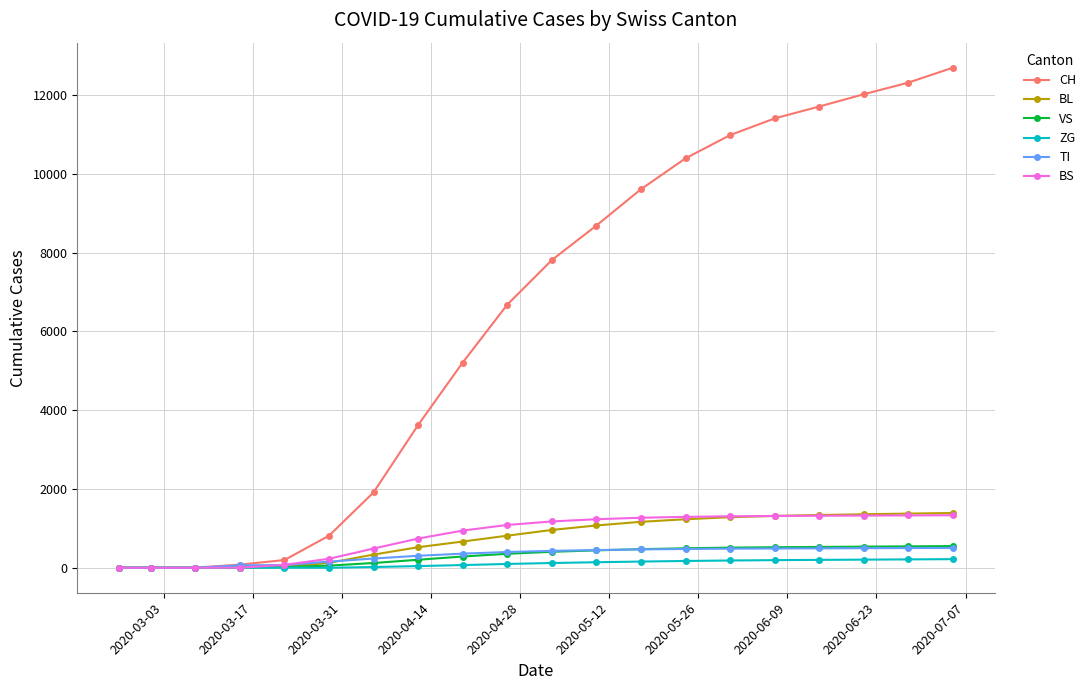

How many data points in BS are less than 1176?

10